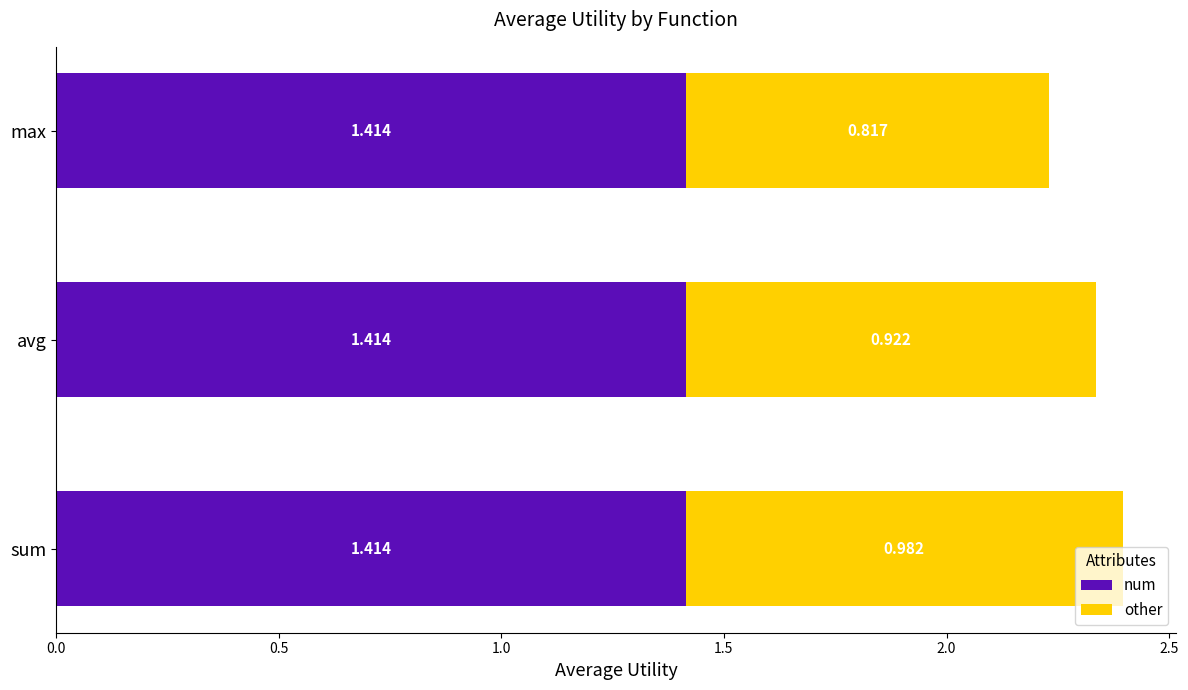

At which category is the sum across all series the highest?

sum